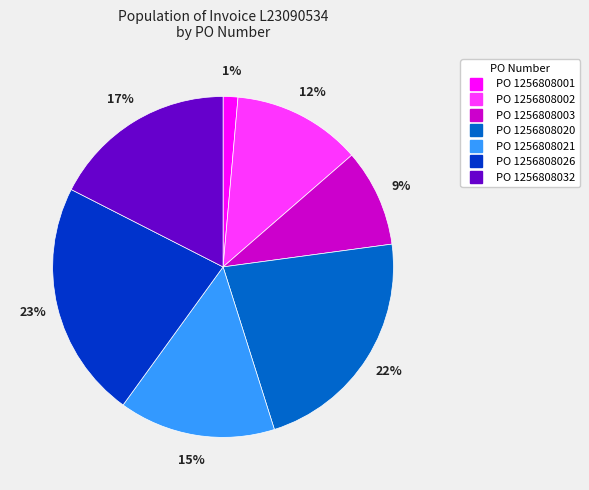

To the nearest percent, what is the average slice percentage?

14%